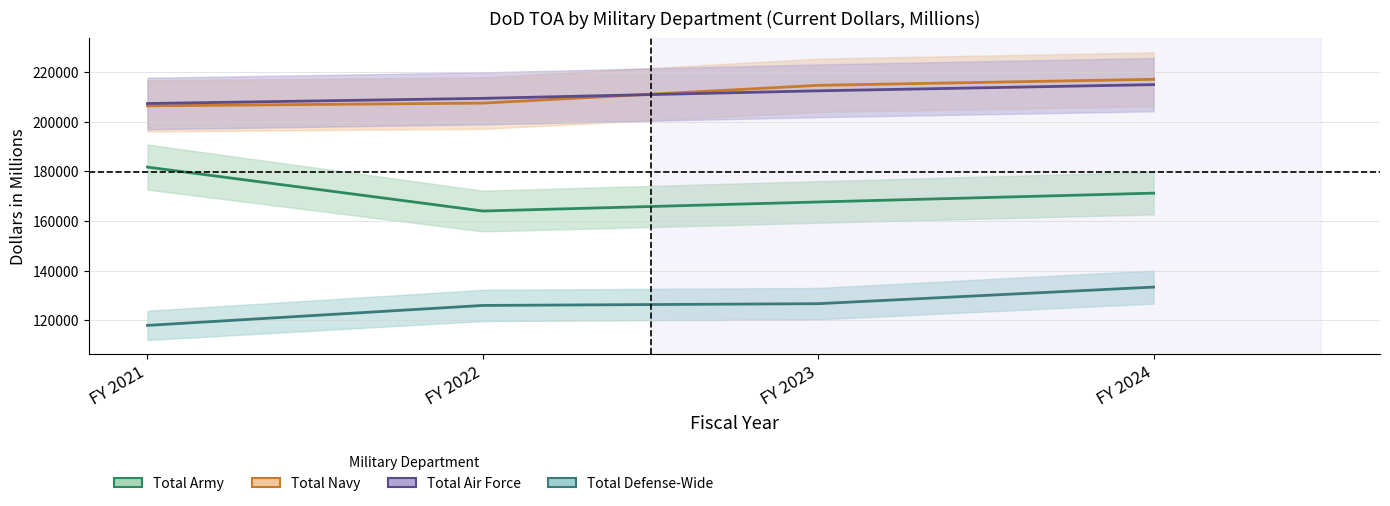

True or false: Total Navy has a value of 349208 at FY 2022.

False